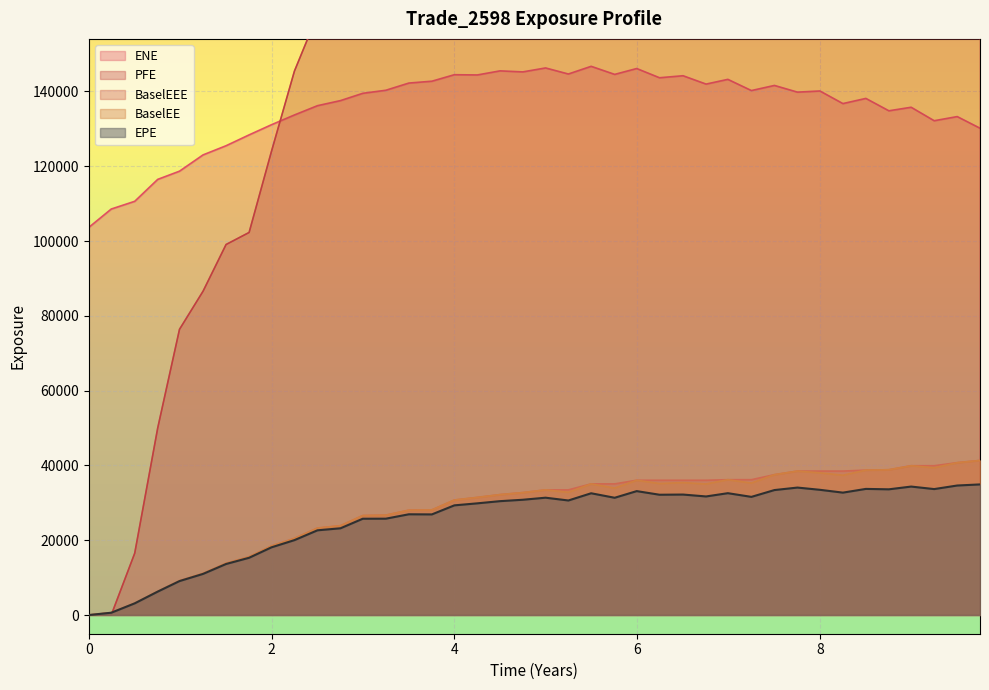

The PFE series shows 214600.0 at 6.50227. True or false?

True